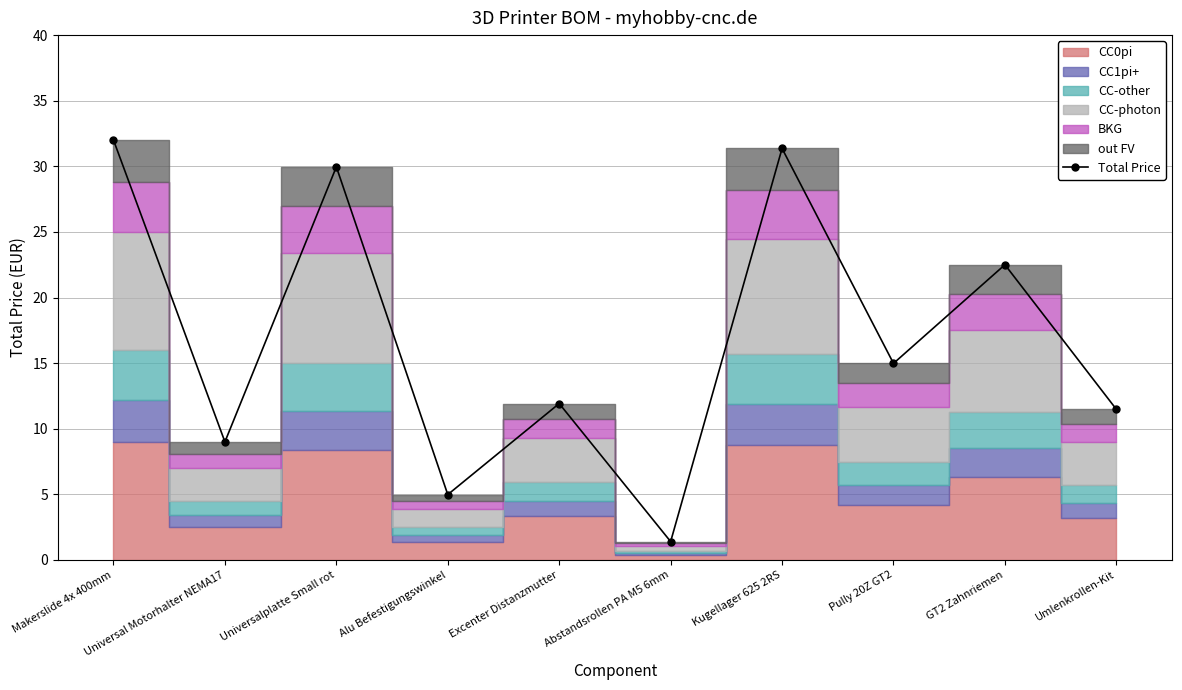

At which label does the data first exceed 14?

Makerslide 4x 400mm